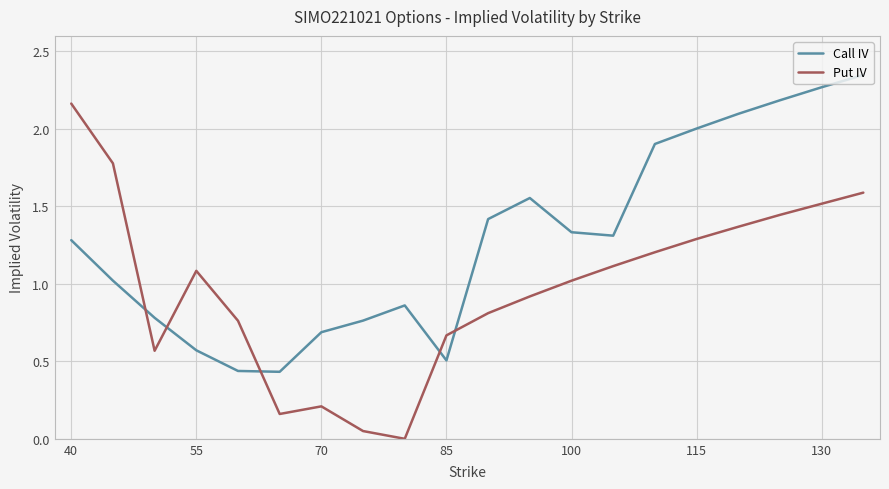

List the series in order of their overall mean, lowest first.

Put IV, Call IV